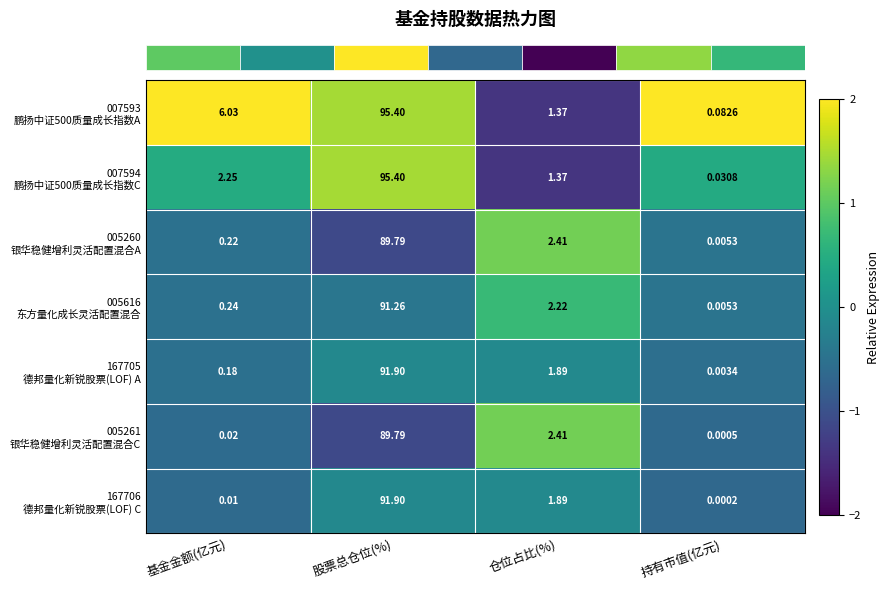

At which category is the sum across all series the highest?

股票总仓位(%)